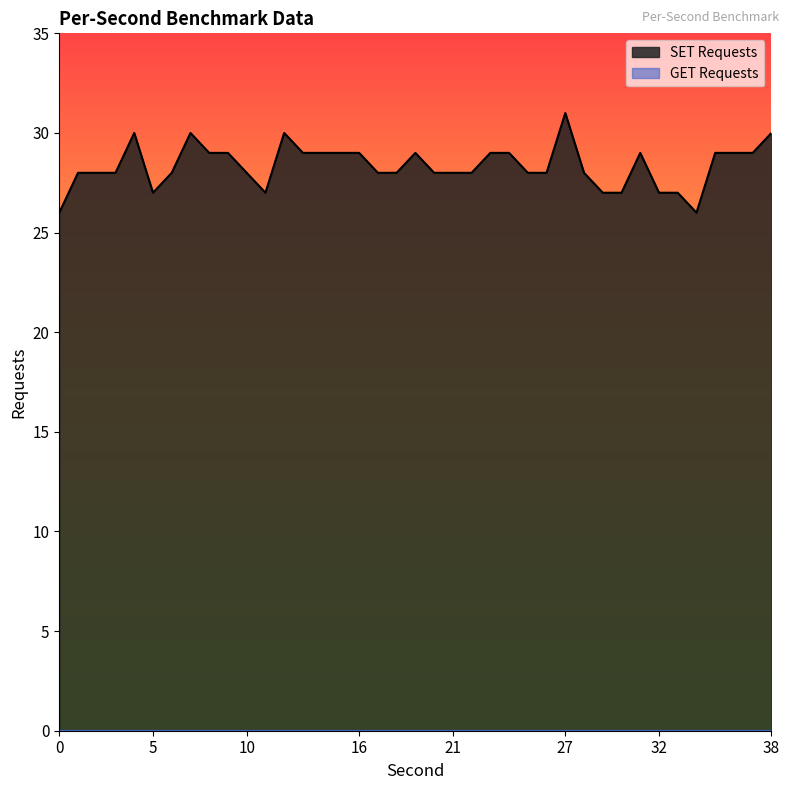

What is the maximum value shown in the chart?

31